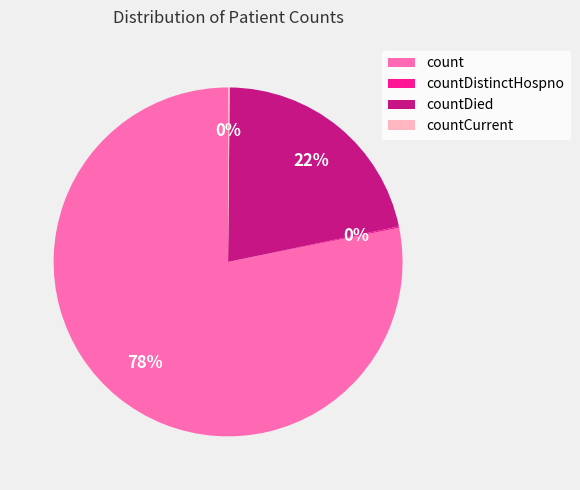

Which slice represents more than half of the pie?

count